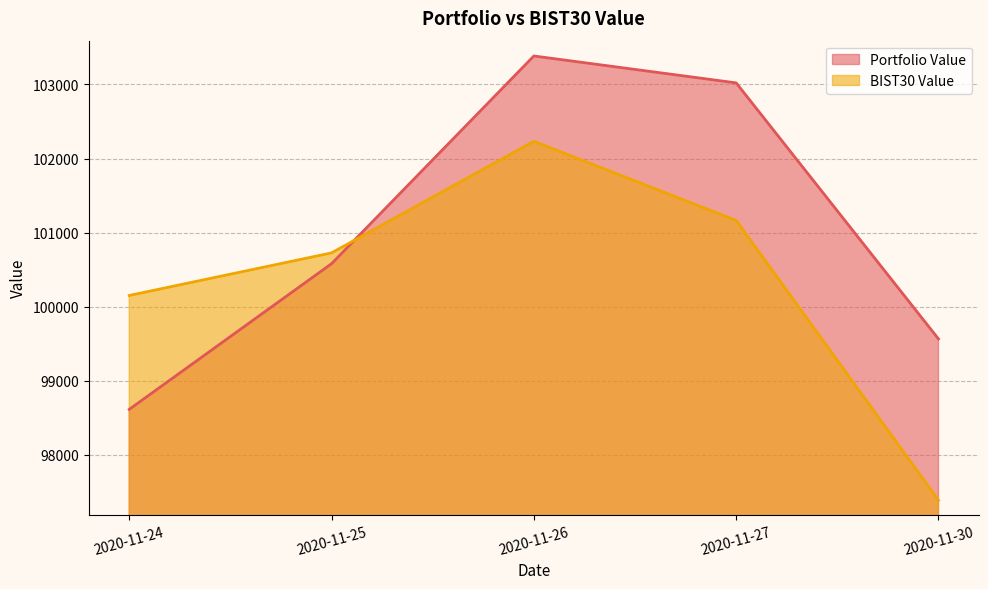

What is the total value across all series at 2020-11-24?

198763.0